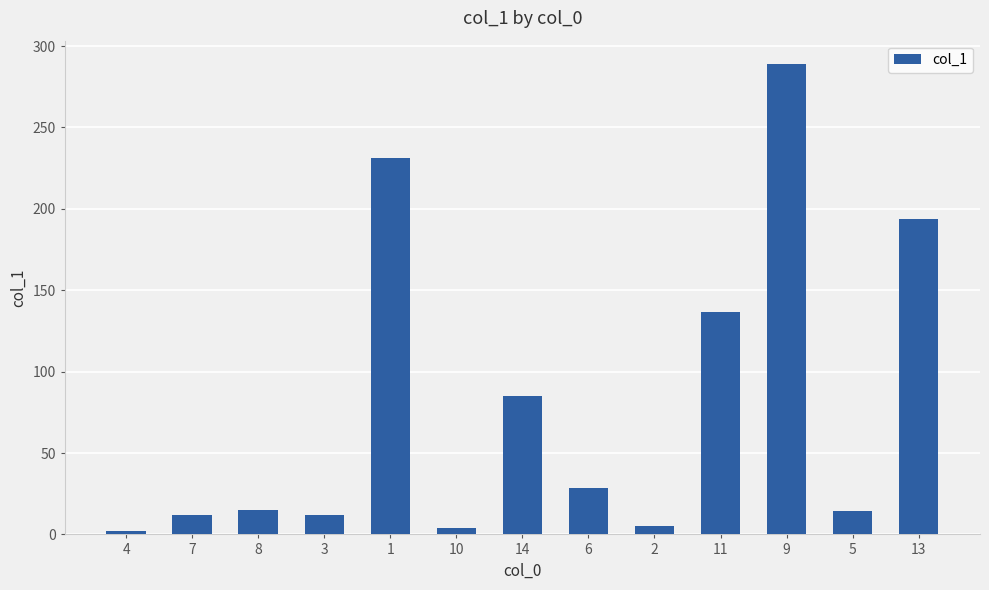

Which label corresponds to the largest value in the chart?

9